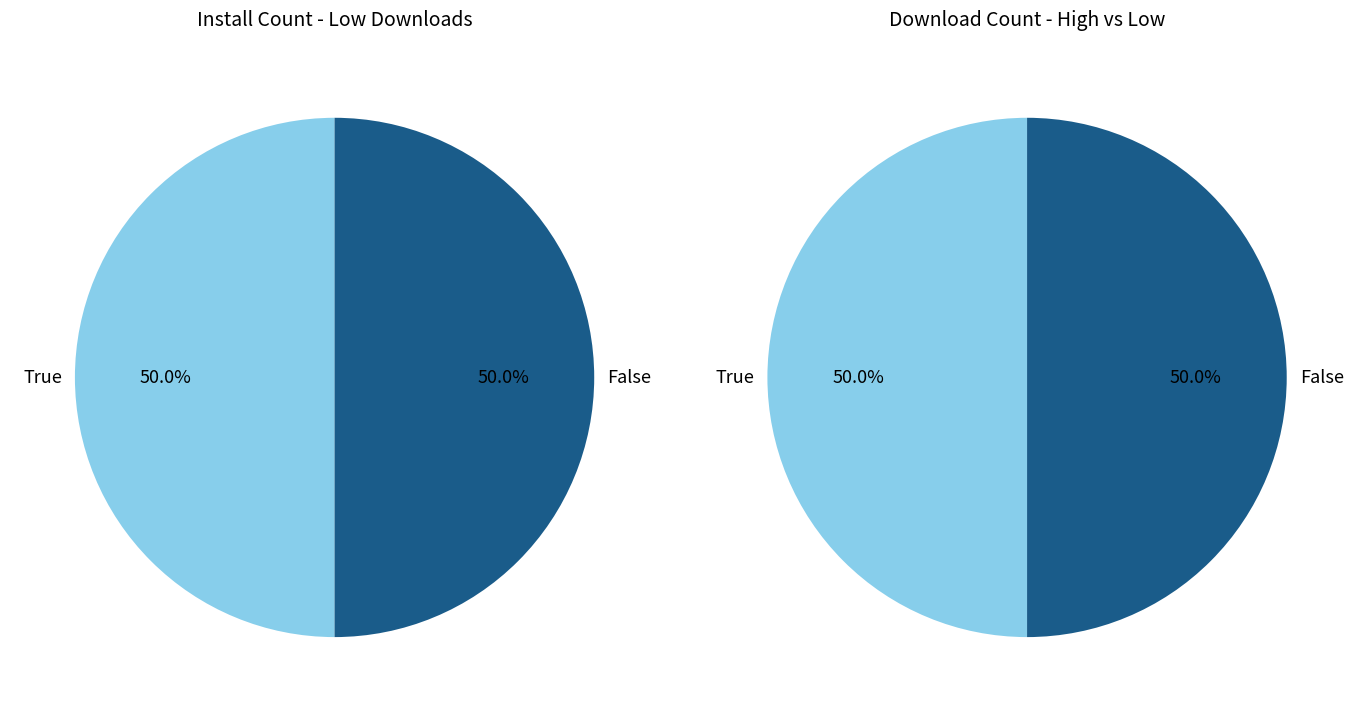

Does 20 account for over 50% of the chart?

No